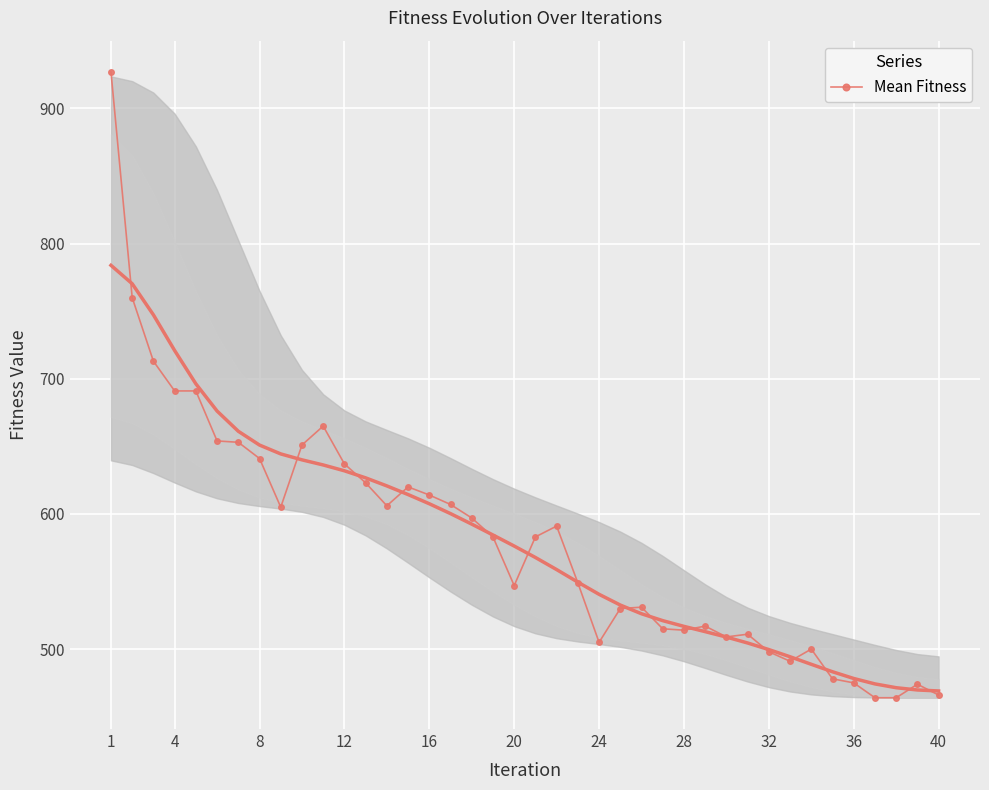

What is the minimum value for Mean Fitness?

464